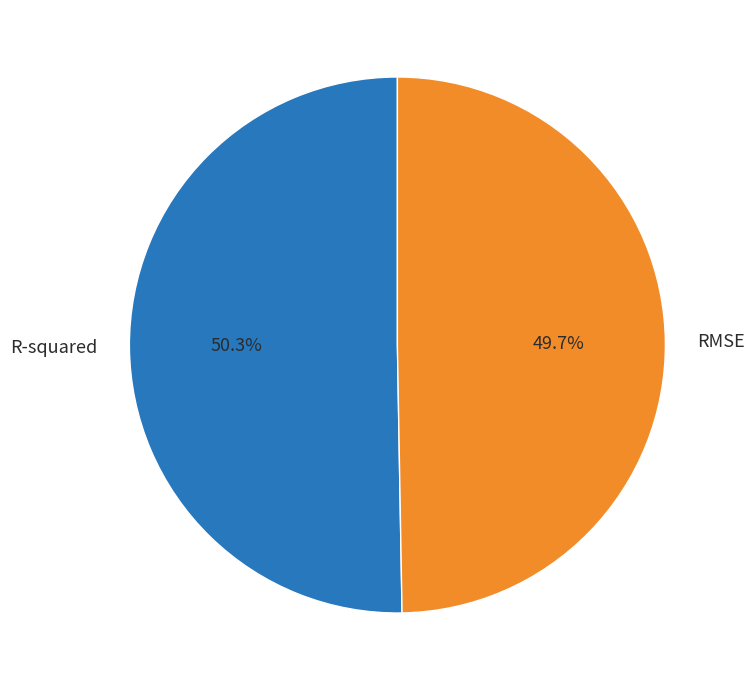

How many segments does this pie chart have?

2